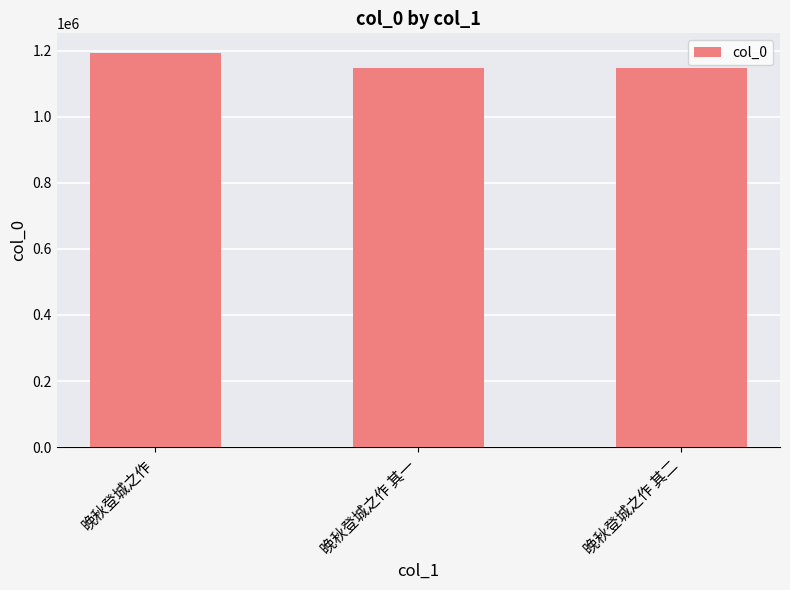

What is the label of the 1st bar from the right?

晚秋登城之作 其二